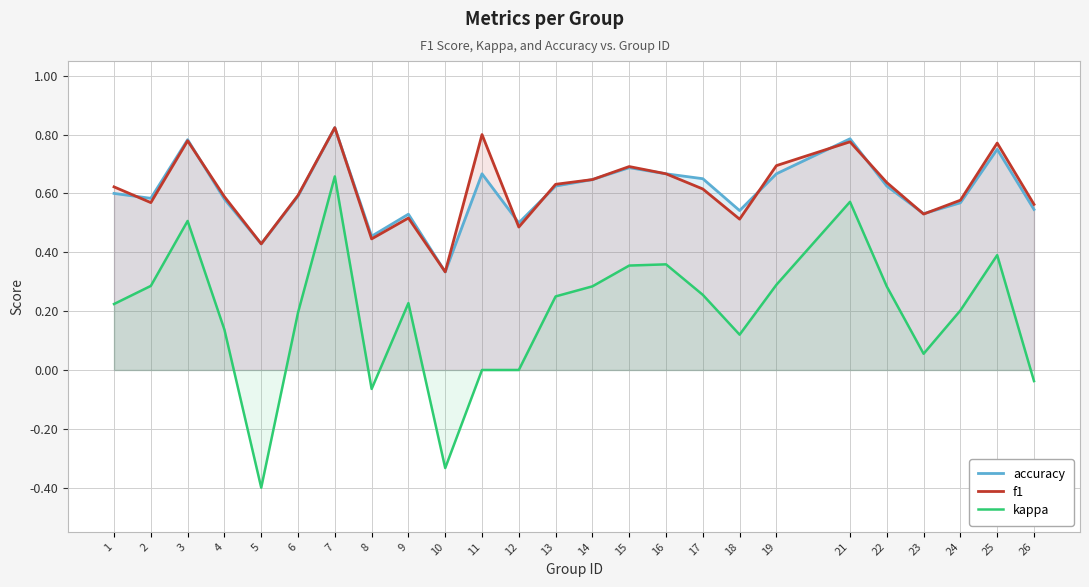

Reading right to left, what are all the values shown in this chart?

accuracy: 26=0.5	25=0.8	24=0.6	23=0.5	22=0.6	21=0.8	19=0.7	18=0.5	17=0.7	16=0.7	15=0.7	14=0.6	13=0.6	12=0.5	11=0.7	10=0.3	9=0.5	8=0.5	7=0.8	6=0.6	5=0.4	4=0.6	3=0.8	2=0.6	1=0.6
f1: 26=0.6	25=0.8	24=0.6	23=0.5	22=0.6	21=0.8	19=0.7	18=0.5	17=0.6	16=0.7	15=0.7	14=0.6	13=0.6	12=0.5	11=0.8	10=0.3	9=0.5	8=0.4	7=0.8	6=0.6	5=0.4	4=0.6	3=0.8	2=0.6	1=0.6
kappa: 26=-0.0	25=0.4	24=0.2	23=0.1	22=0.3	21=0.6	19=0.3	18=0.1	17=0.3	16=0.4	15=0.4	14=0.3	13=0.2	12=0.0	11=0.0	10=-0.3	9=0.2	8=-0.1	7=0.7	6=0.2	5=-0.4	4=0.1	3=0.5	2=0.3	1=0.2